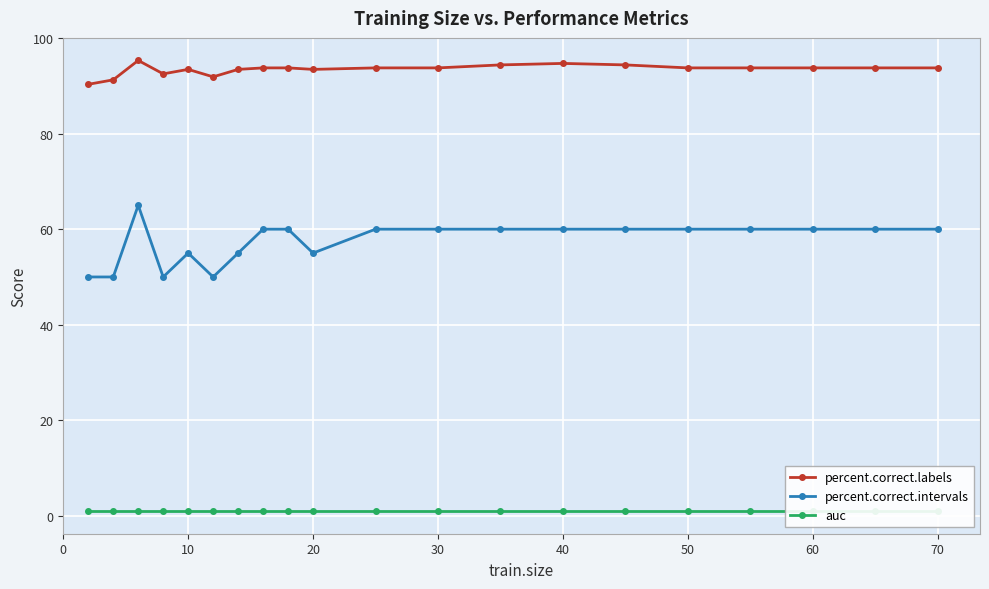

True or false: percent.correct.labels and percent.correct.intervals intersect in this chart.

False